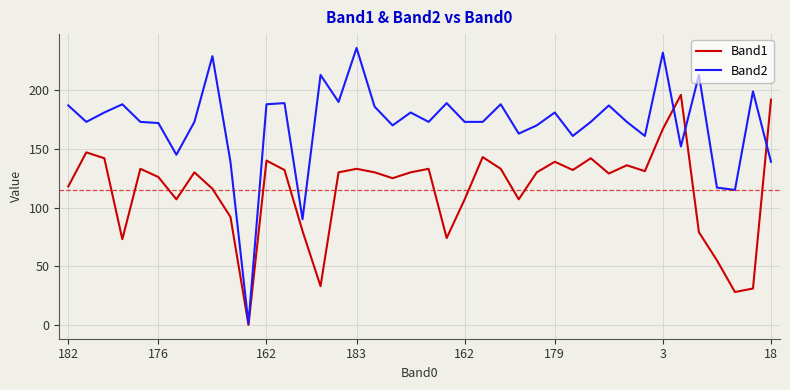

Which series has the largest total across all categories?

Band2